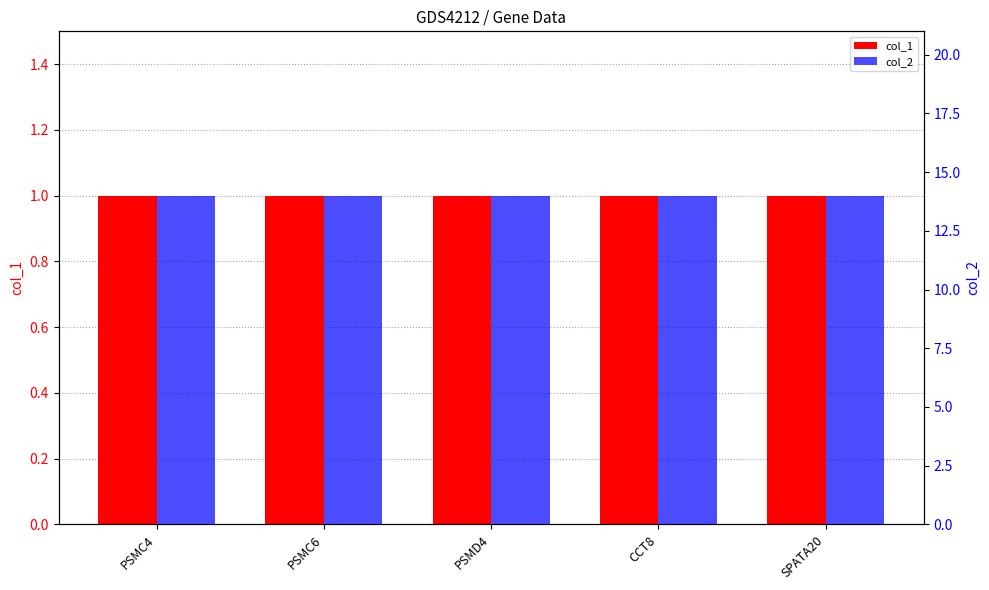

Is it true that col_2 equals 14 at SPATA20?

True